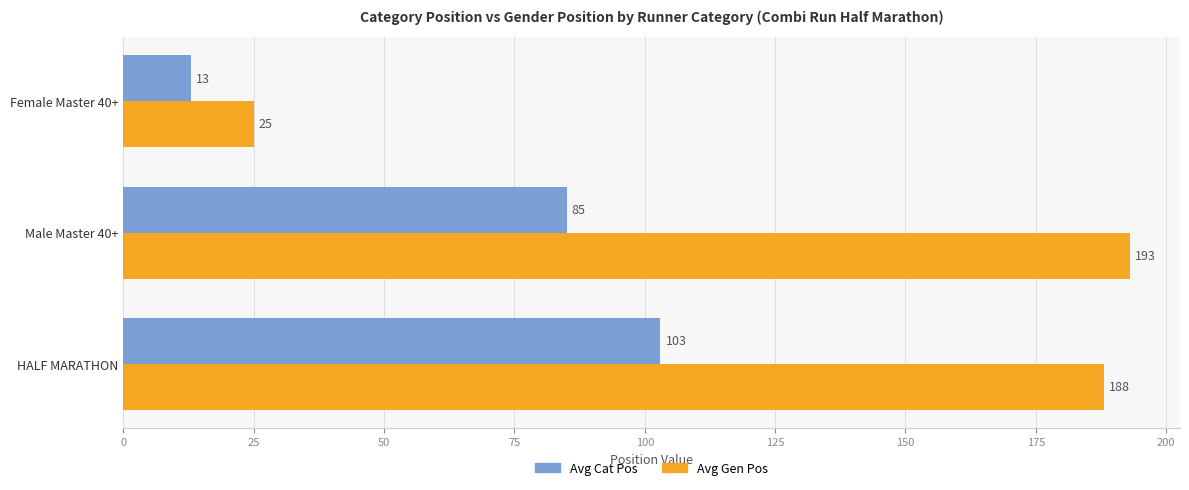

What is the spread (max minus min) of values at Male Master 40+?

108